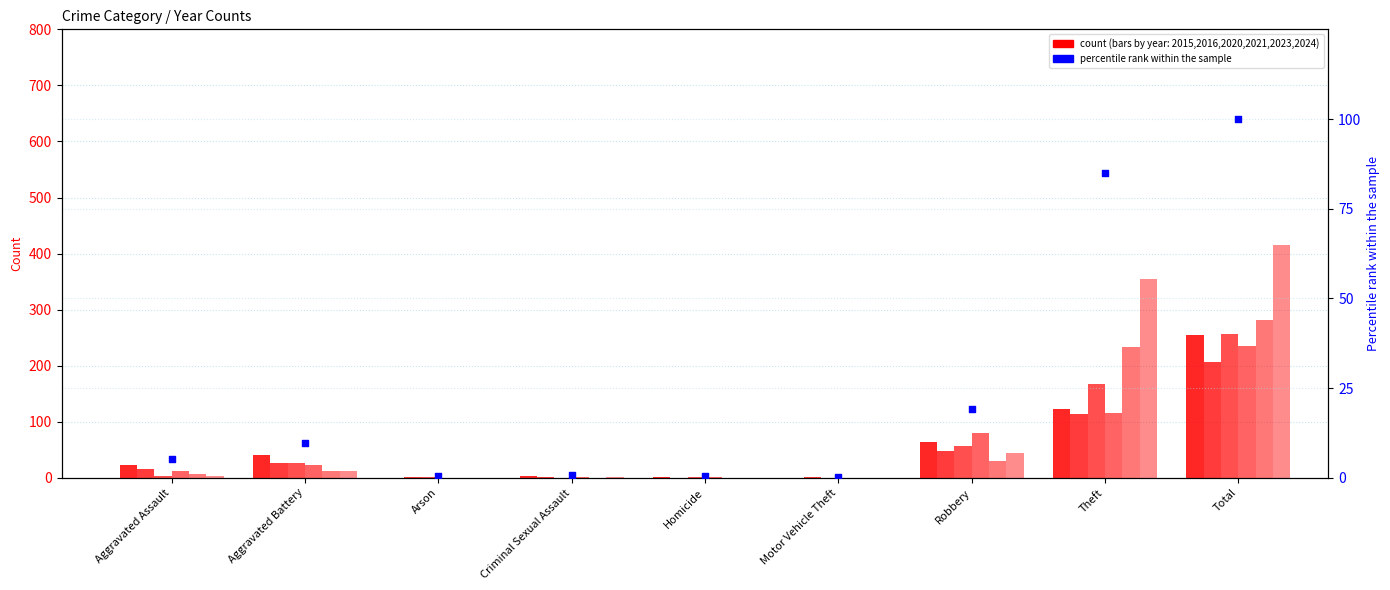

What is the change in value from Homicide to Motor Vehicle Theft?

-0.2